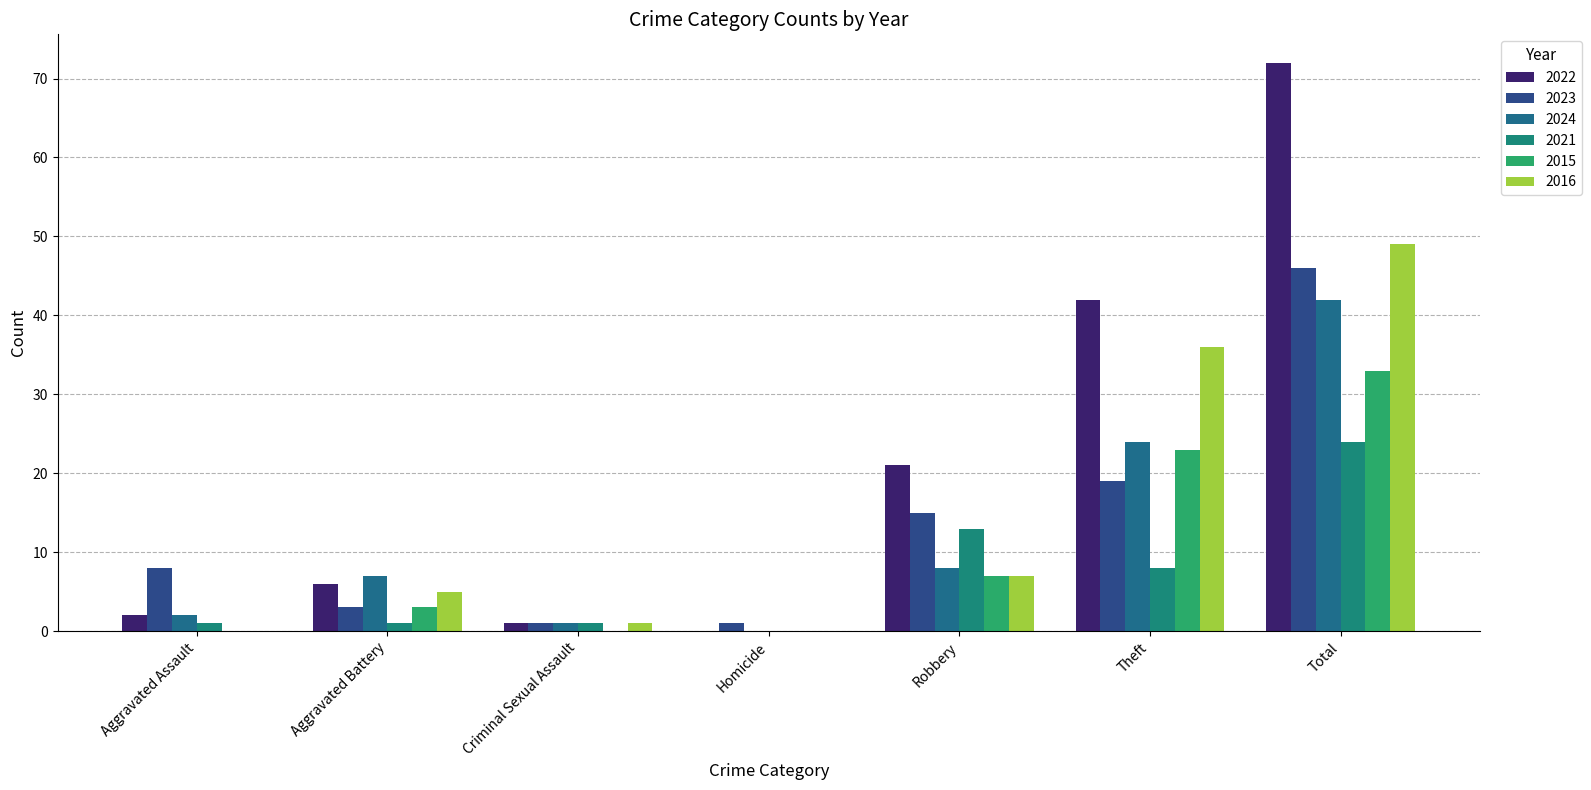

How many distinct data groups are displayed?

6